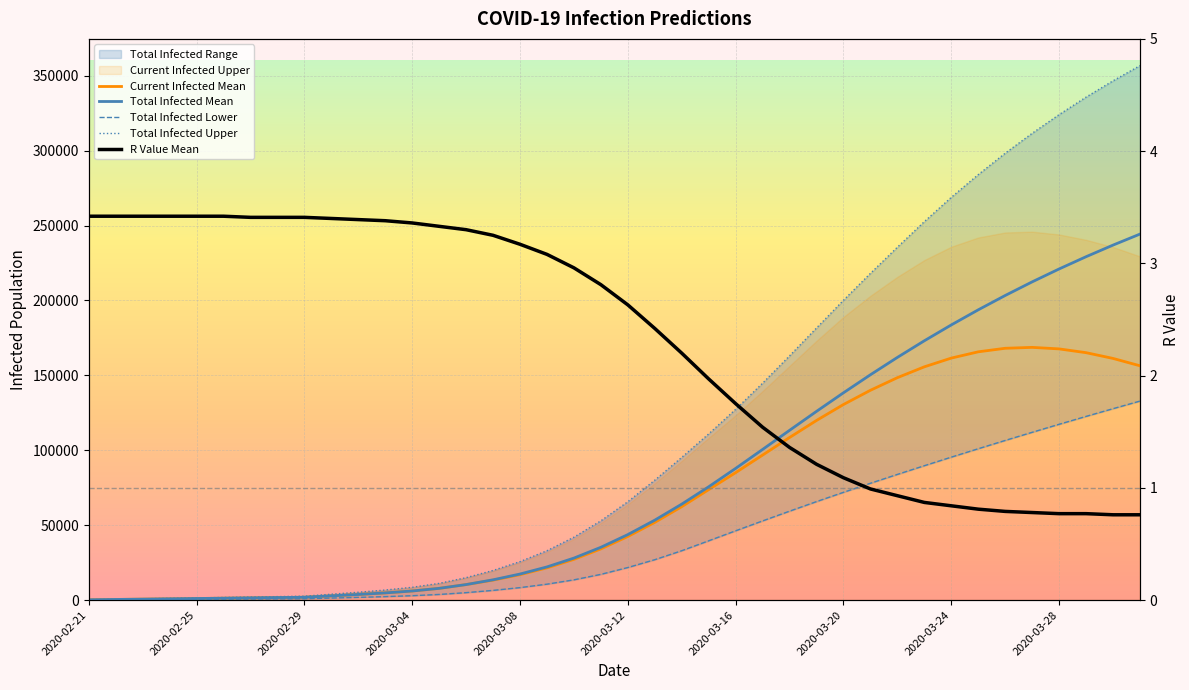

What is the sum of all Total Infected Upper values?

4638059.0